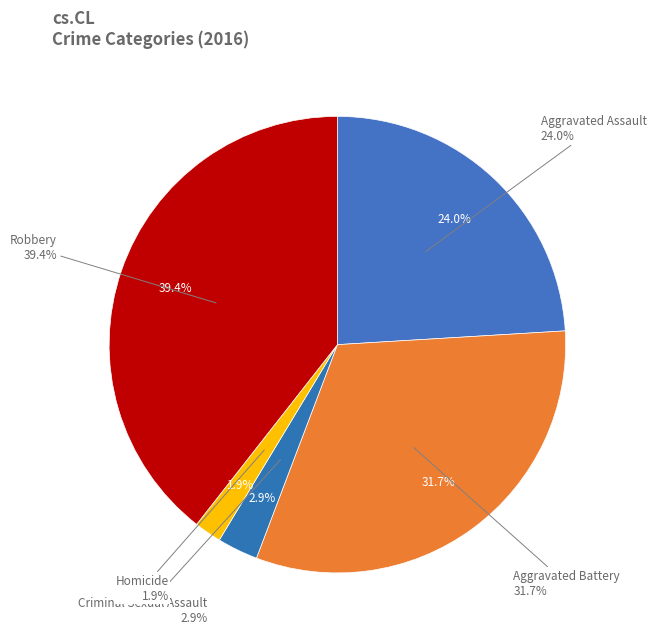

To the nearest percent, what percentage of the pie is Homicide?

2%